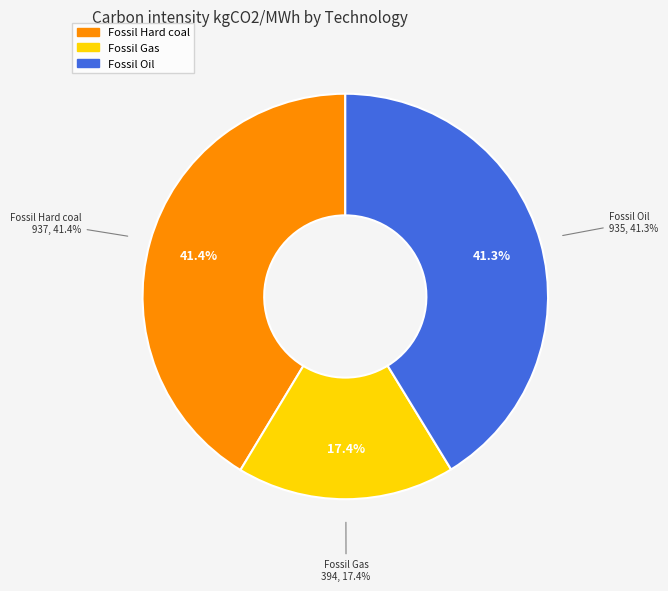

Is there a majority slice in this chart?

No